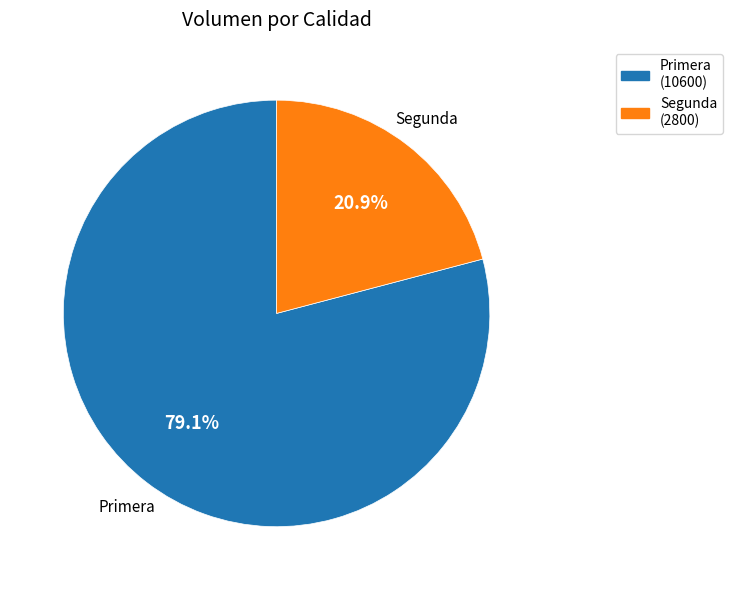

Which slice is the largest?

Primera